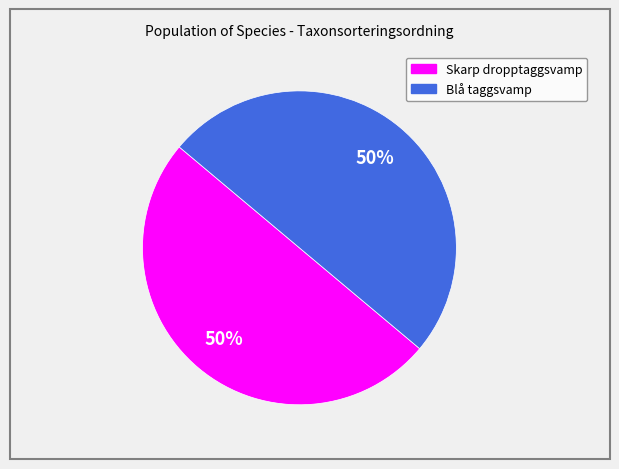

Is the sum of Skarp dropptaggsvamp and Blå taggsvamp greater than half?

Yes